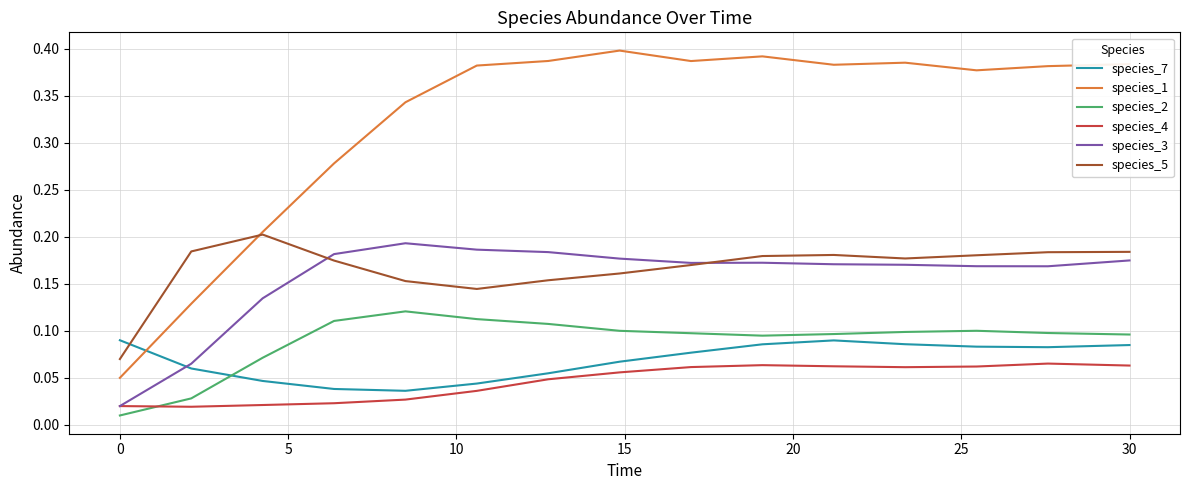

Which series has the widest spread of values?

species_1